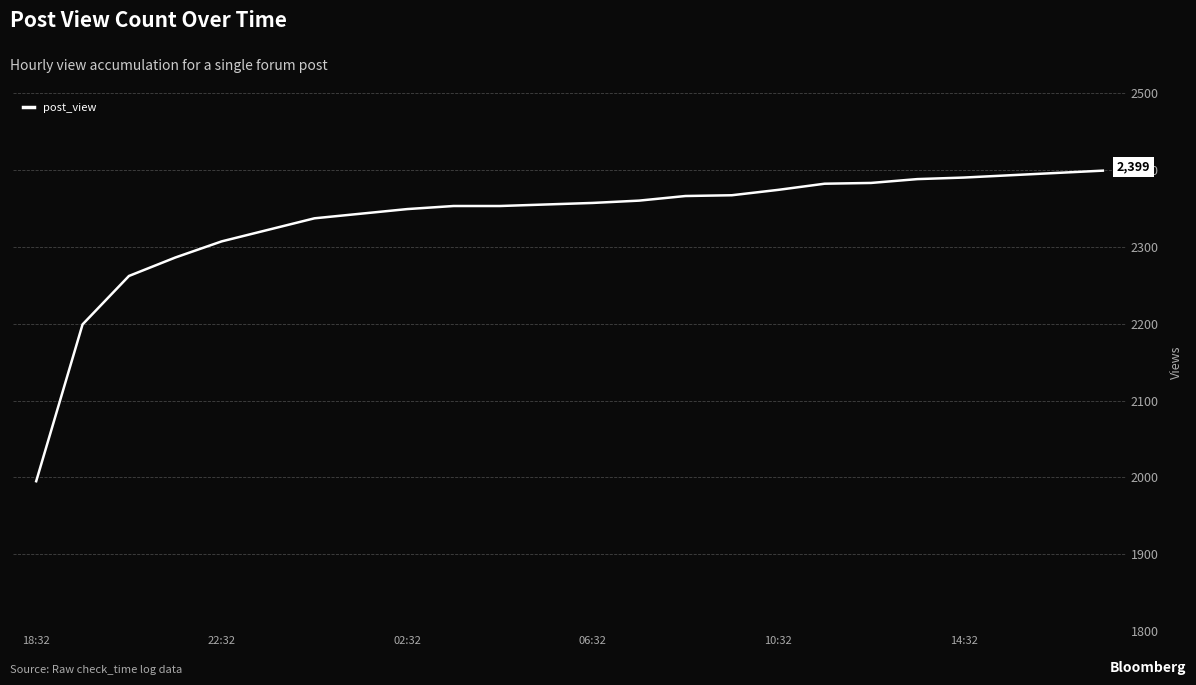

What is the difference between the maximum and minimum values?

404